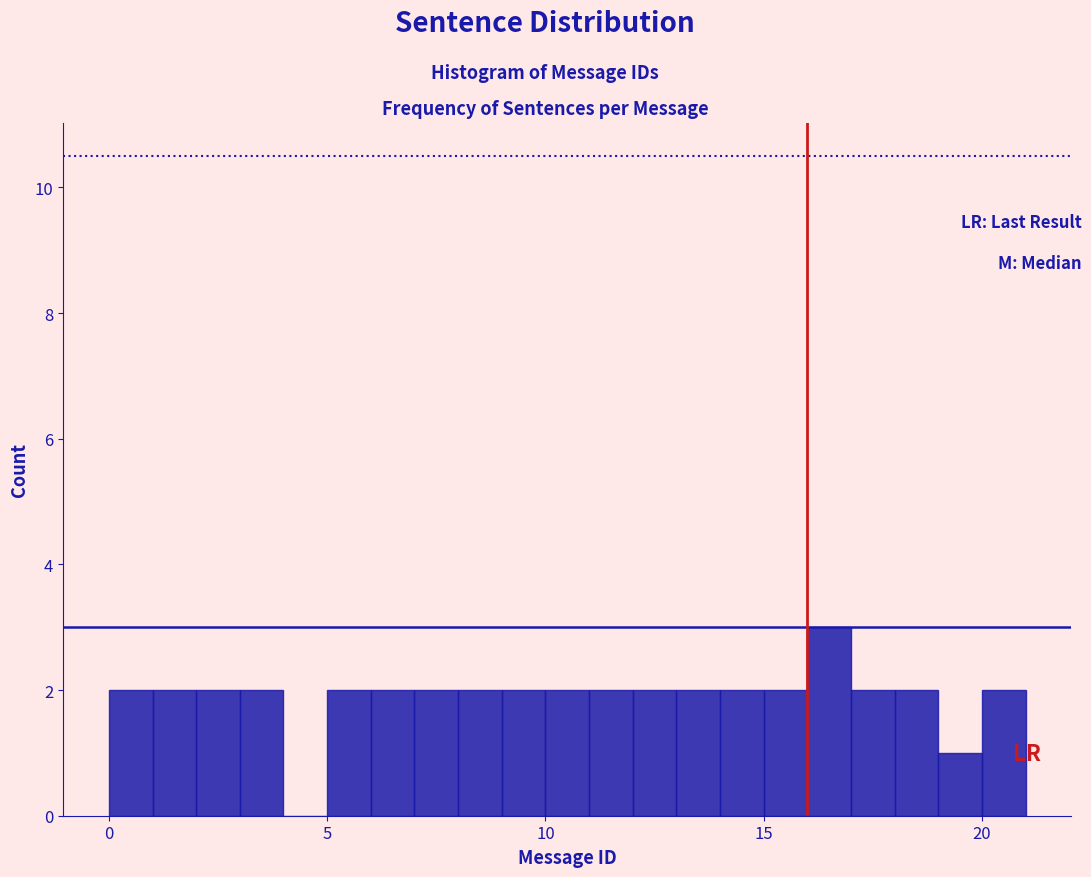

Read against the x-axis, roughly where is the centre of the tallest bar?

16.5